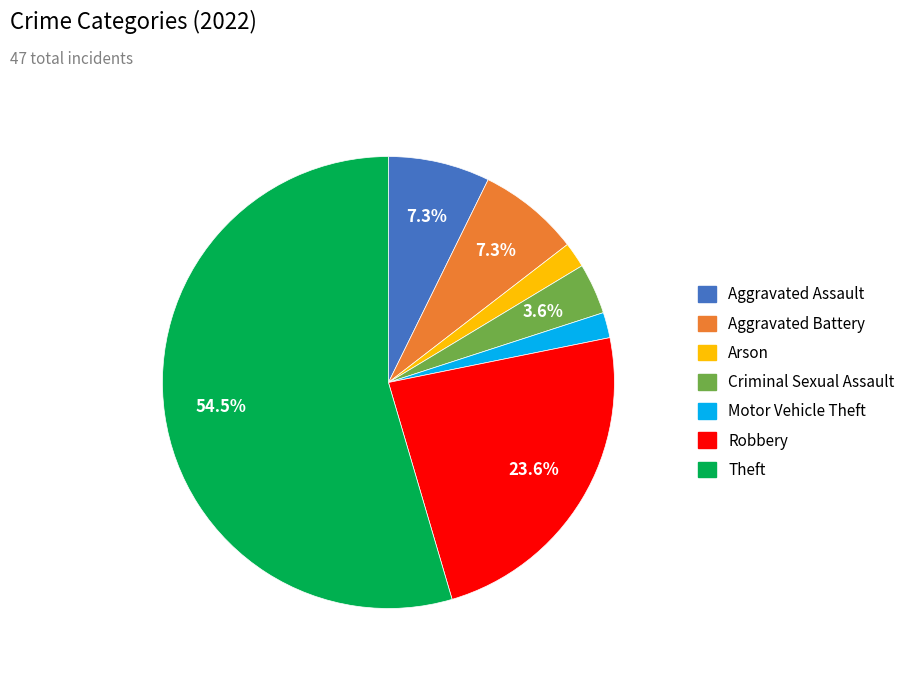

How many segments does this pie chart have?

7